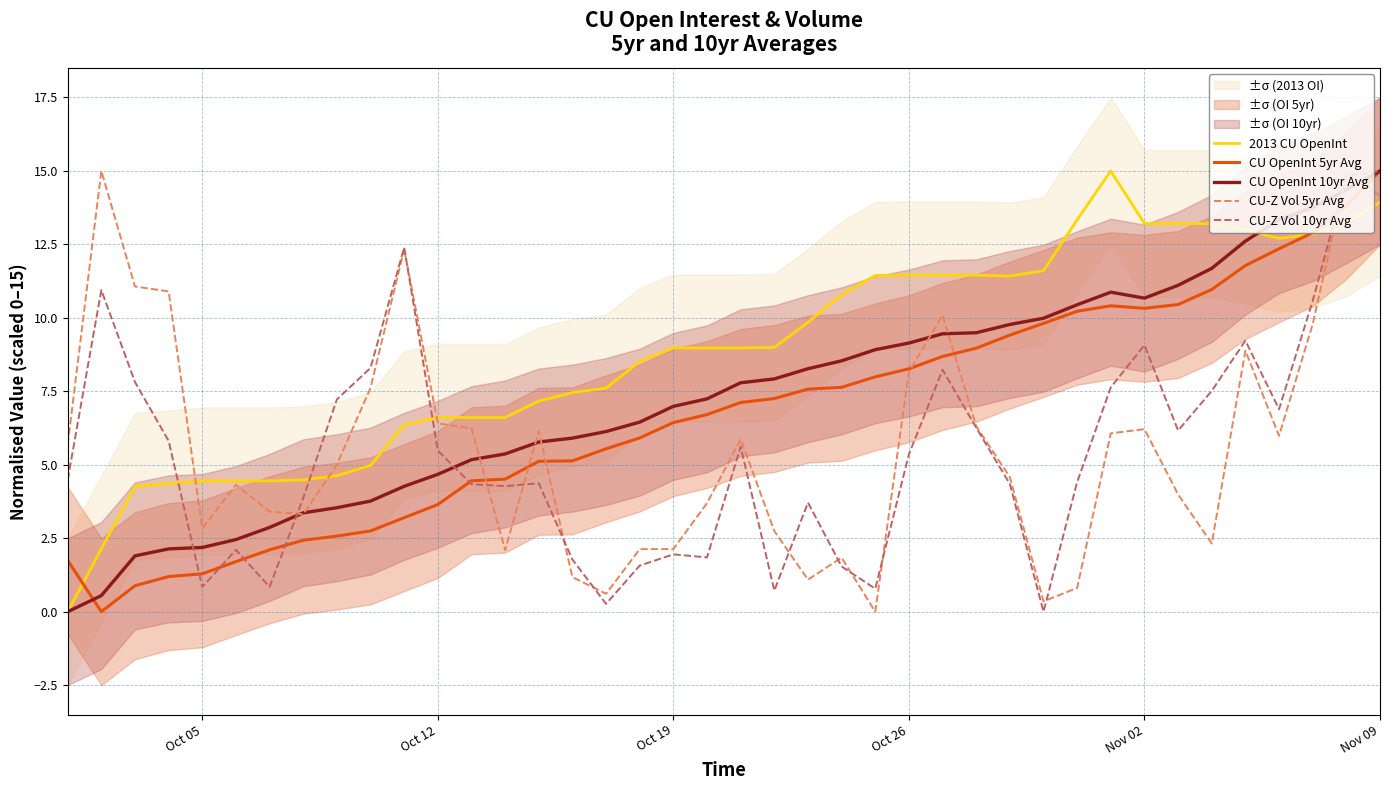

The CU-Z Vol 10yr Avg series shows 2.8 at Oct 26. True or false?

False